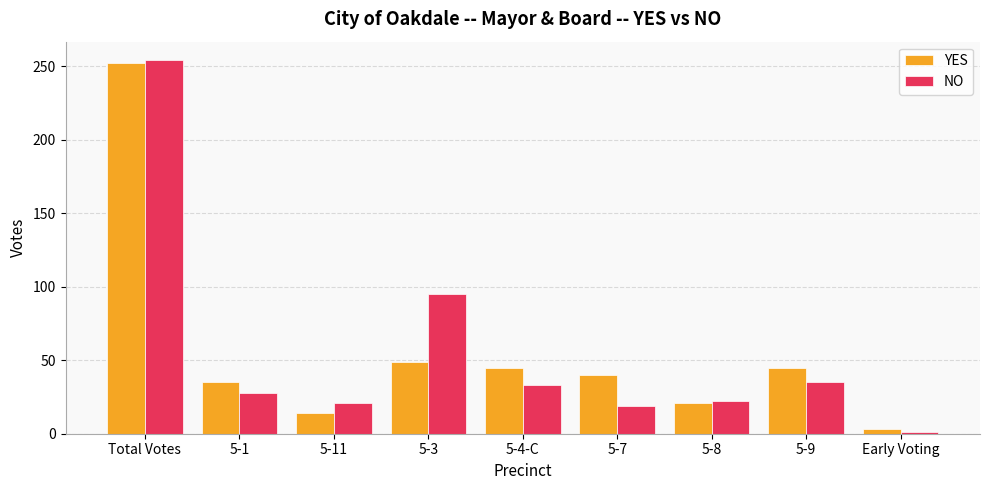

The value of YES at 5-1 is 20. True or false?

False